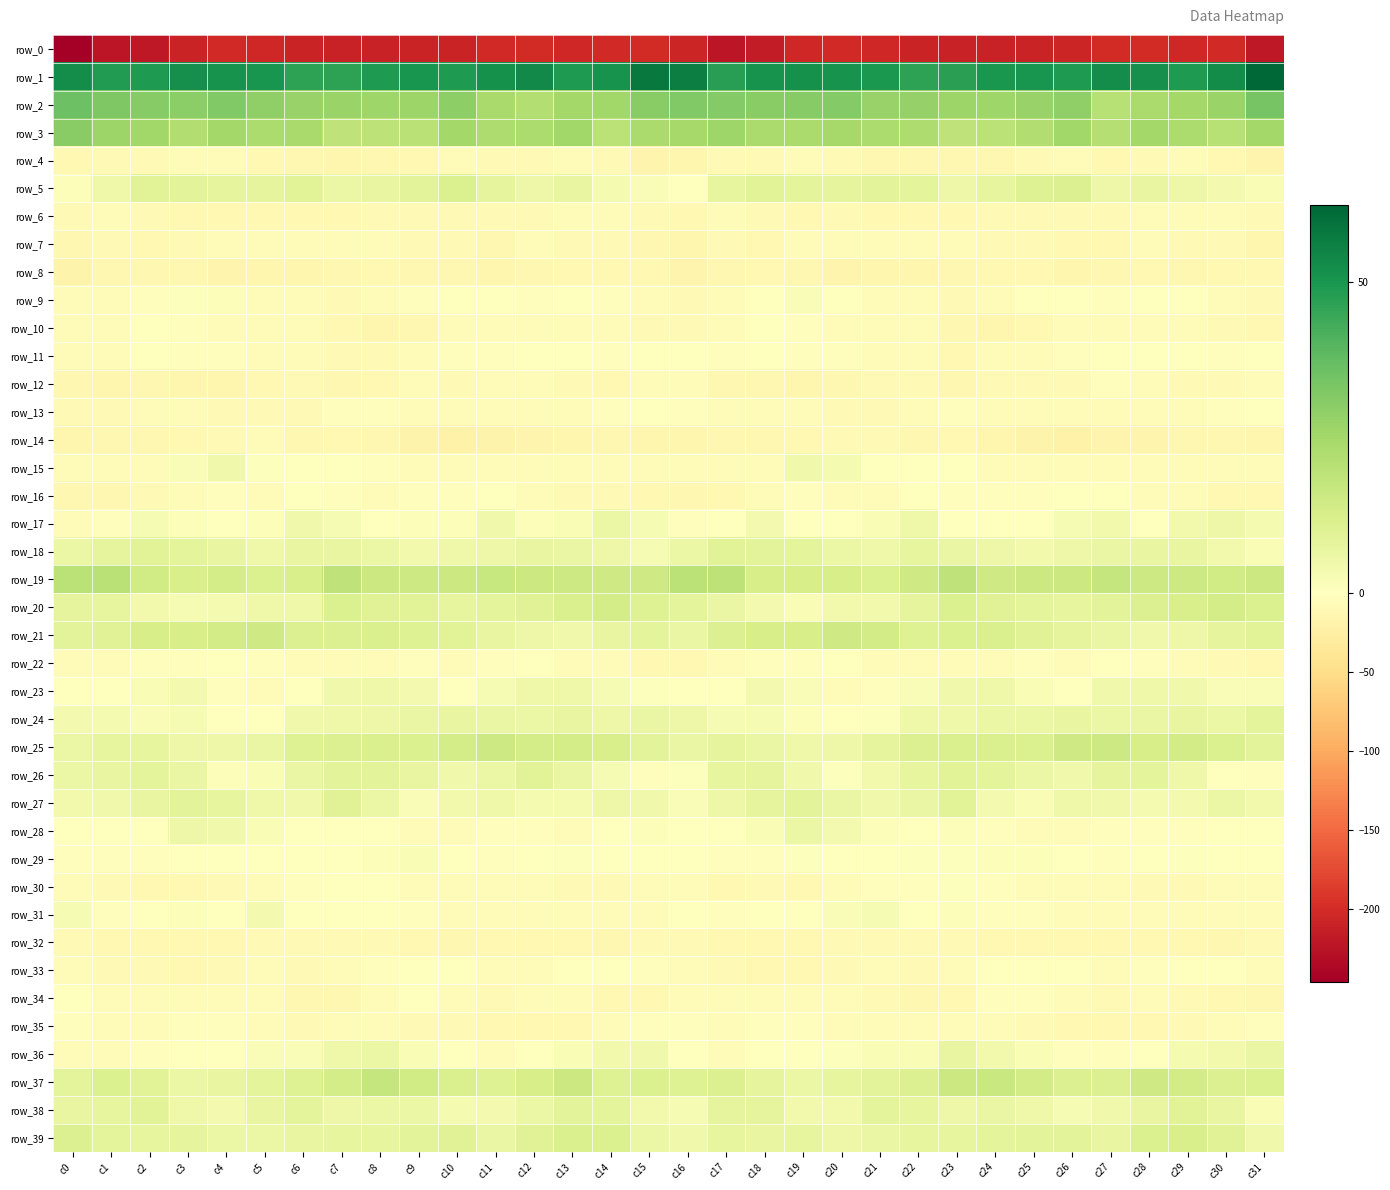

How many data points does each series have?

32